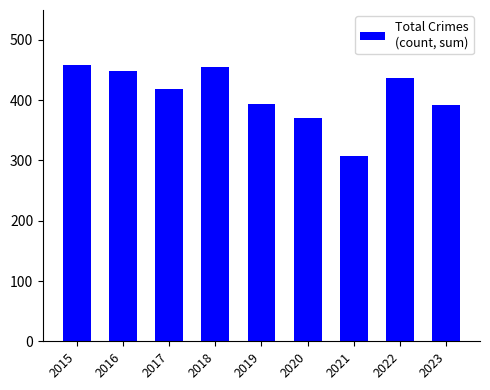

Where does the data first go above 419?

2015